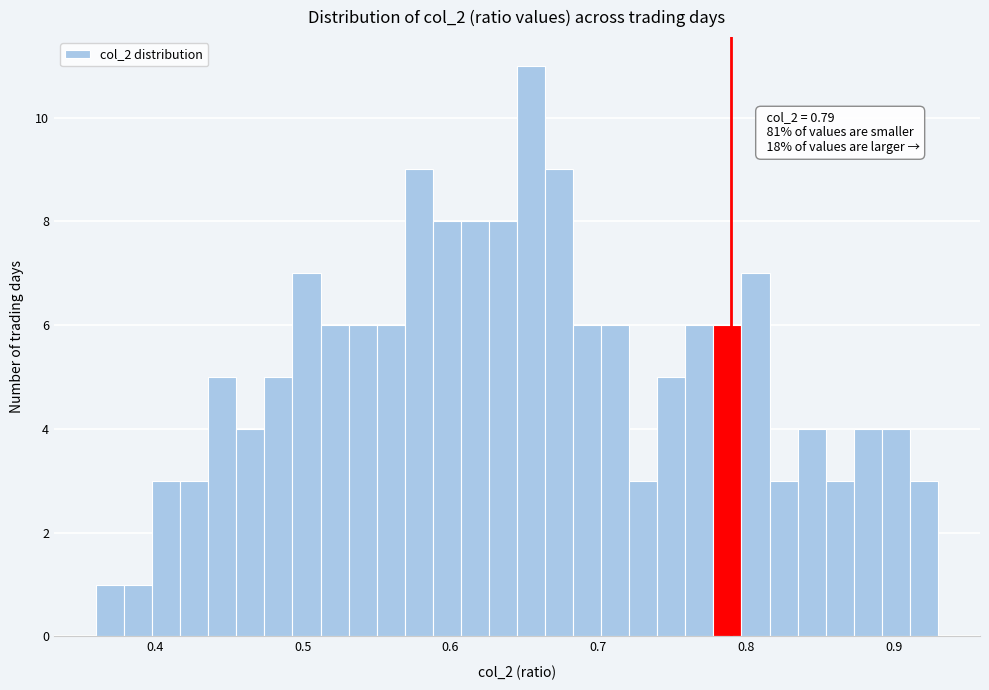

Read against the x-axis, roughly where is the centre of the tallest bar?

0.65